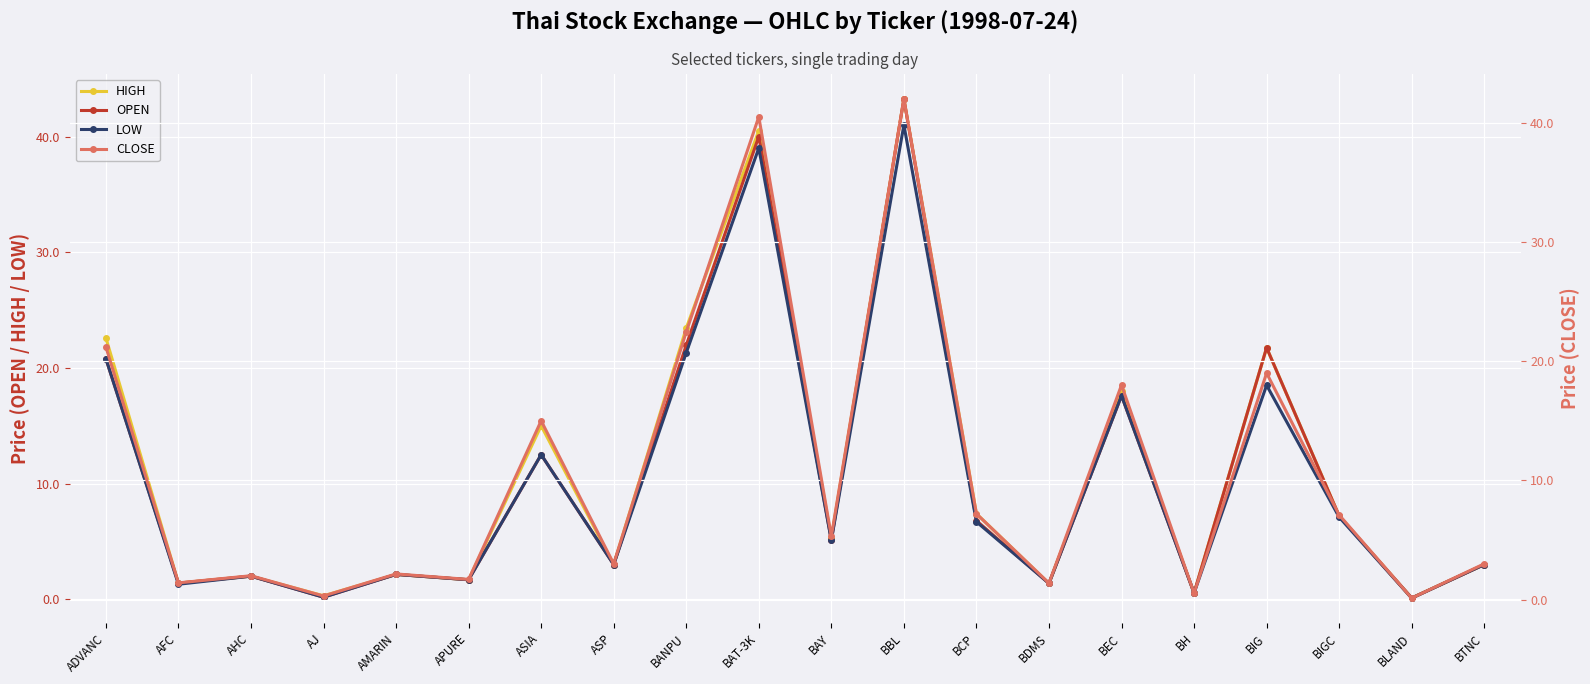

What is the maximum value shown in the chart?

43.2